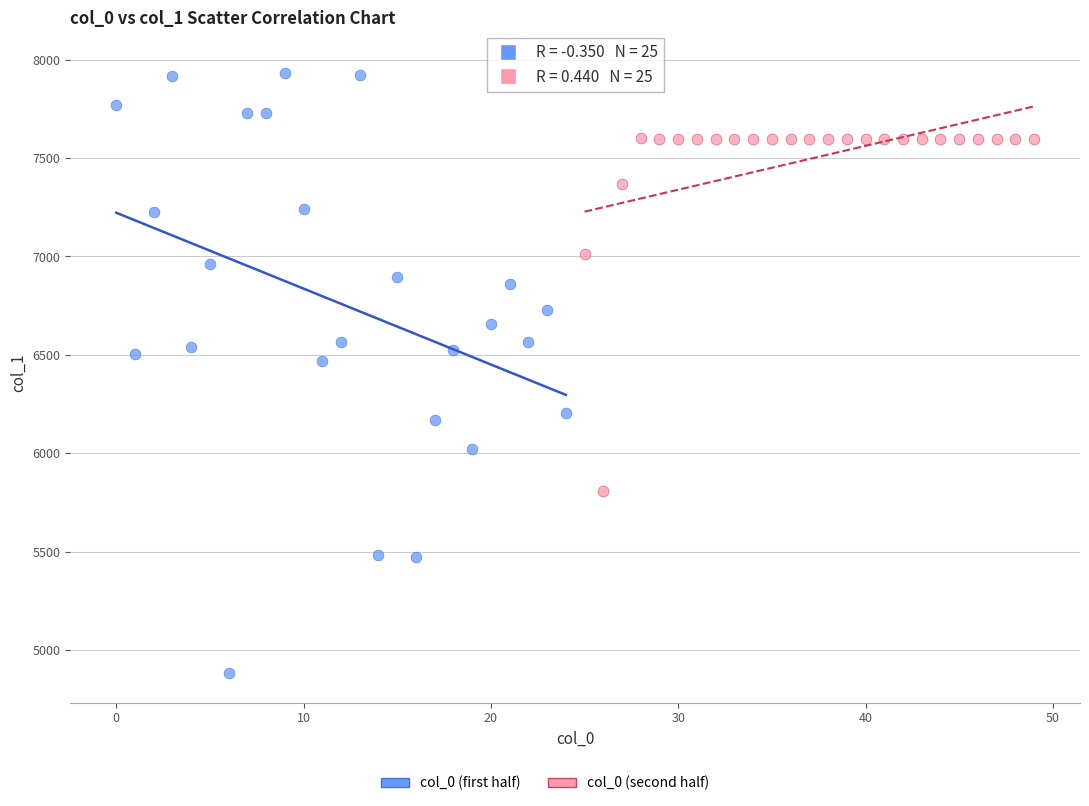

Which series contains the lowest Y value?

col_0 (first half)